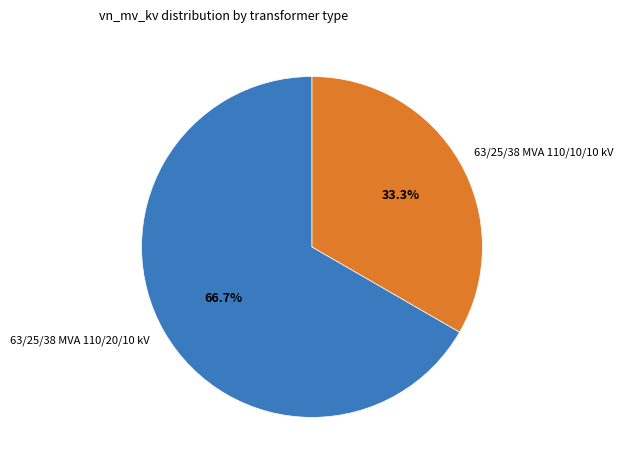

Which slice is the largest?

63/25/38 MVA 110/20/10 kV